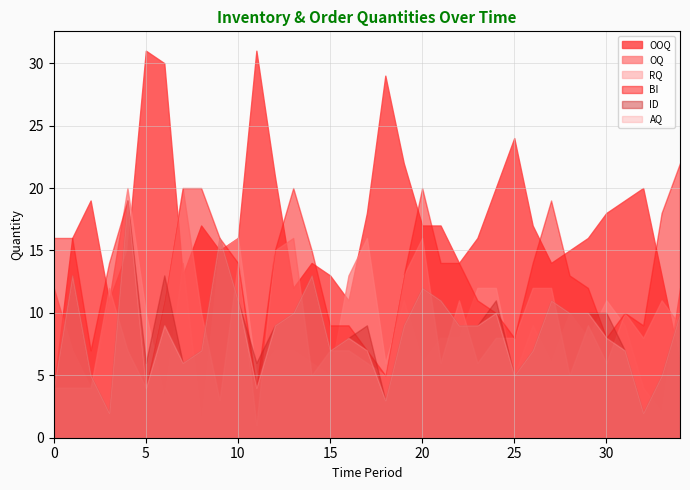

True or false: BI and OOQ cross at least once.

True